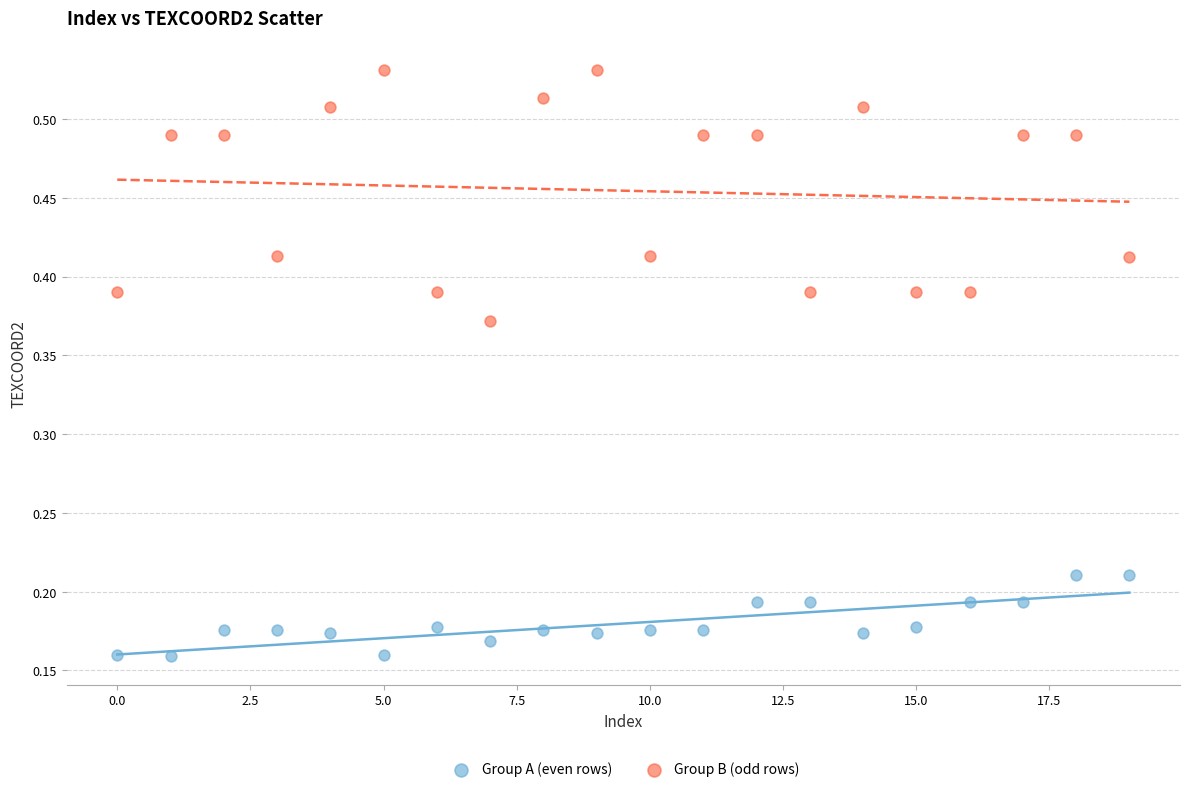

Which series reaches the minimum Y coordinate?

Group A (even rows)